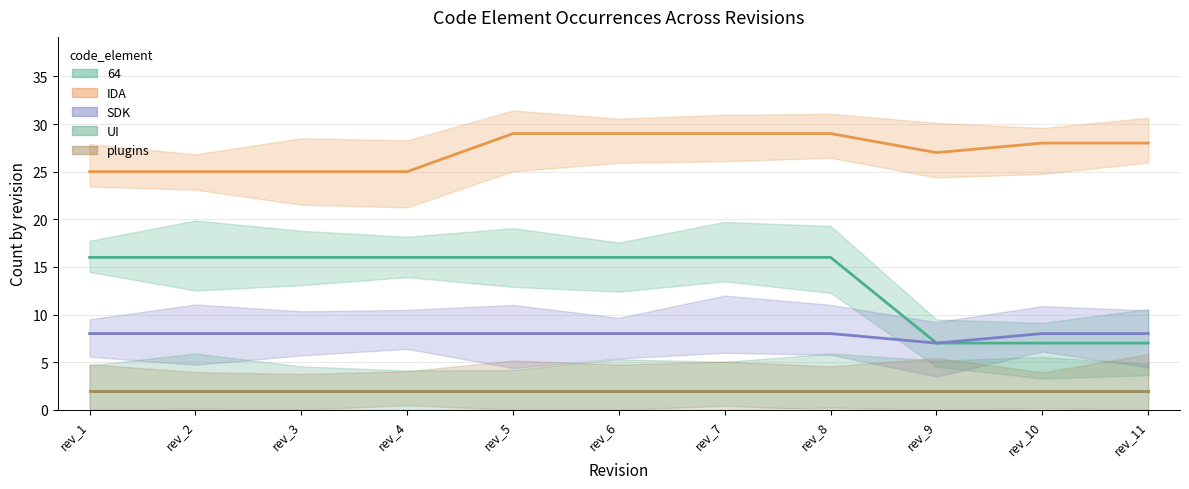

True or false: UI has more than 1 points higher than both neighbors.

False